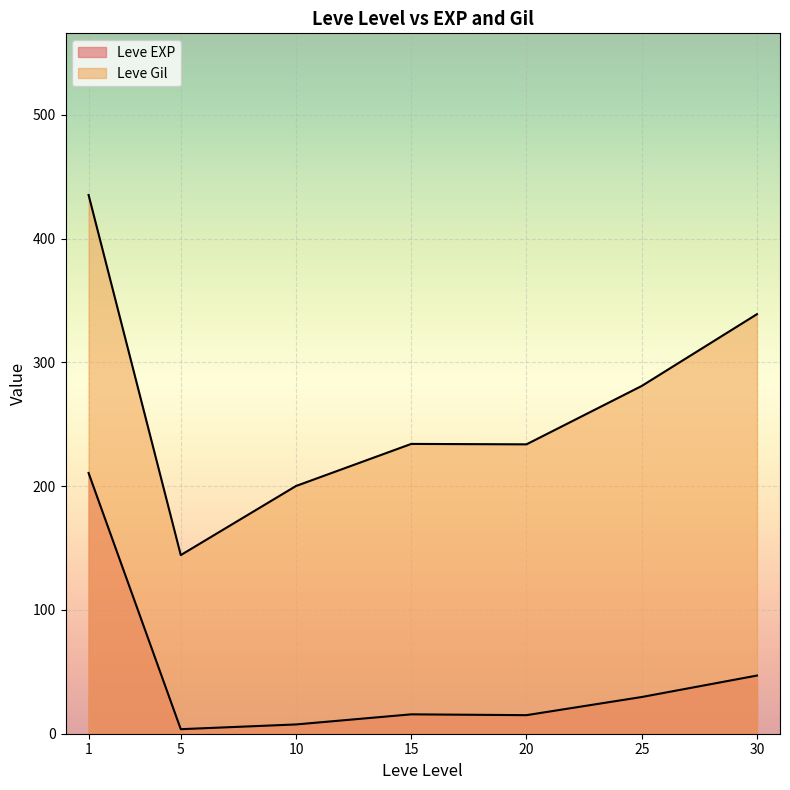

How many lines are shown in the chart?

2